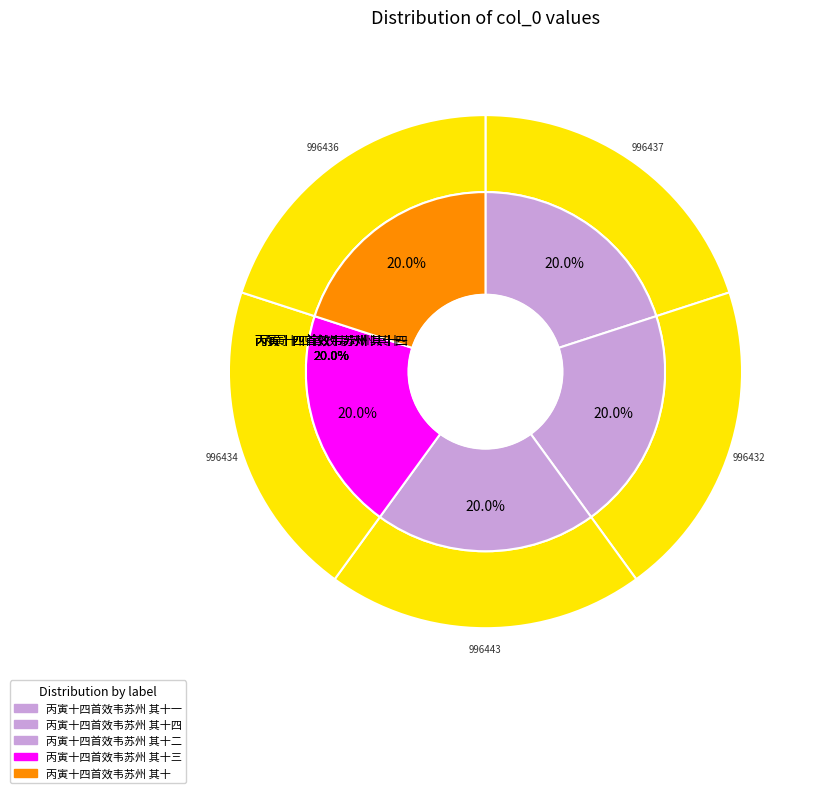

Approximately how many times larger is the value at 丙寅十四首效韦苏州 其十 compared to 丙寅十四首效韦苏州 其十一?

1.0